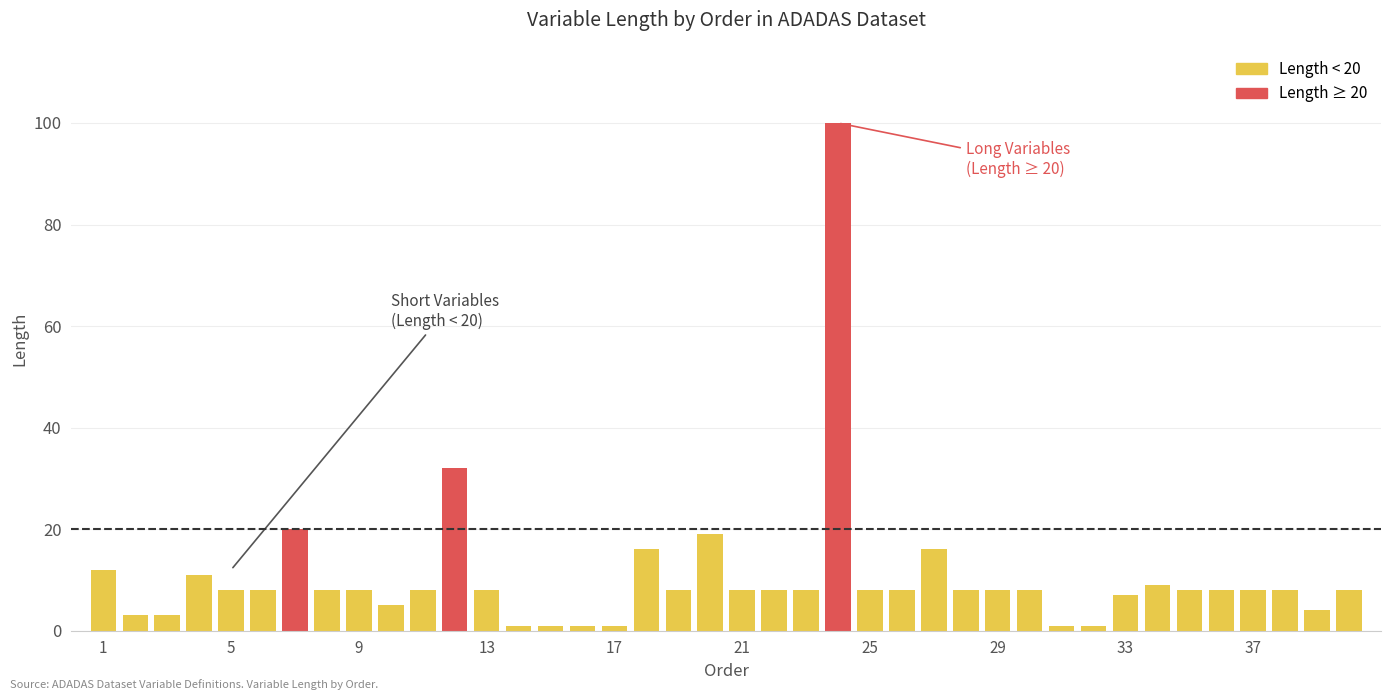

What is the sum of all values?

423